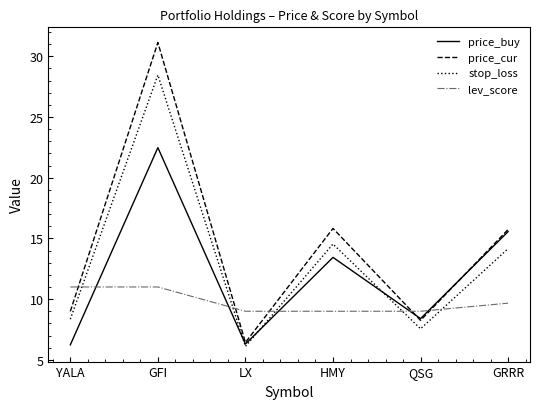

The value of stop_loss at GFI is 28.5. True or false?

True